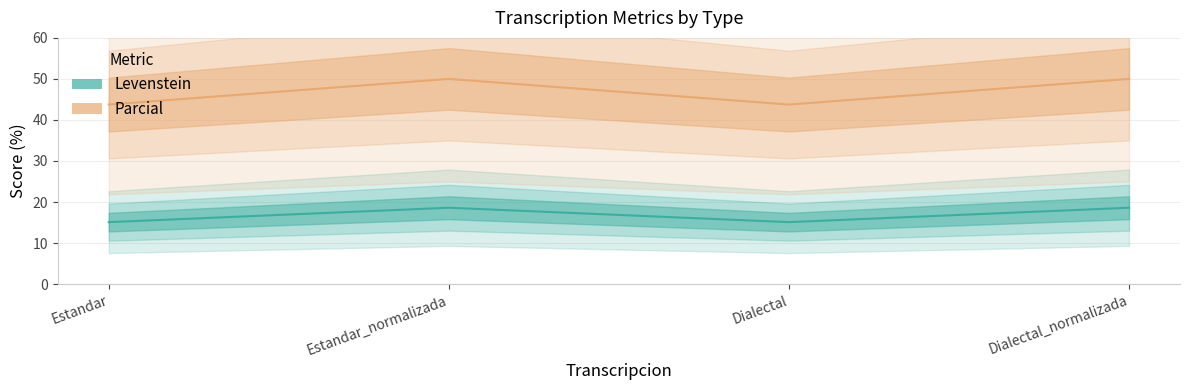

Is it true that Levenstein equals 7.1 at Estandar_normalizada?

False